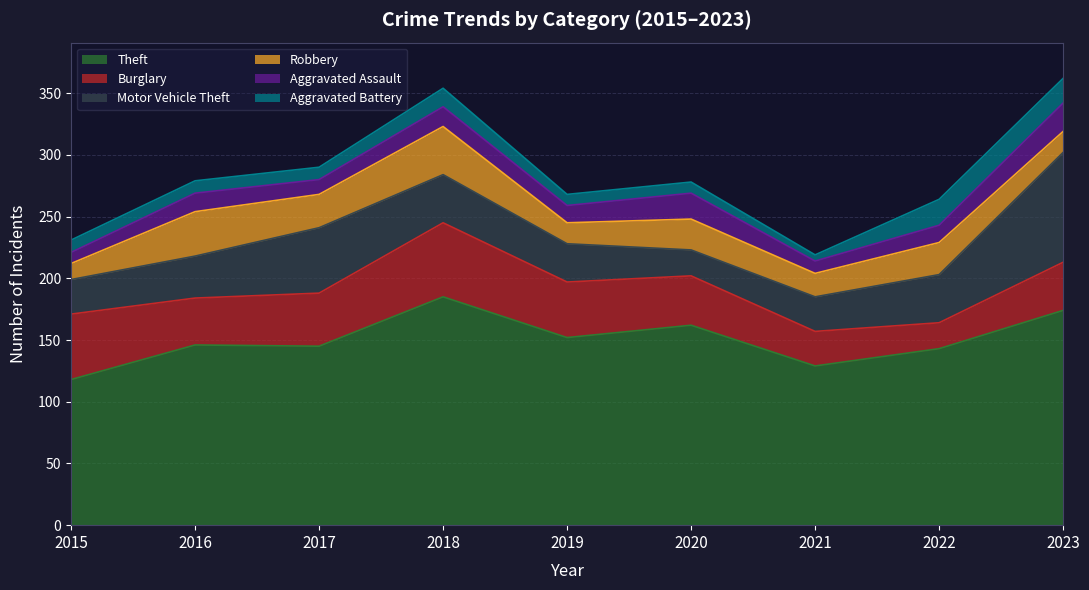

Is it true that Burglary equals 60 at 2018?

True